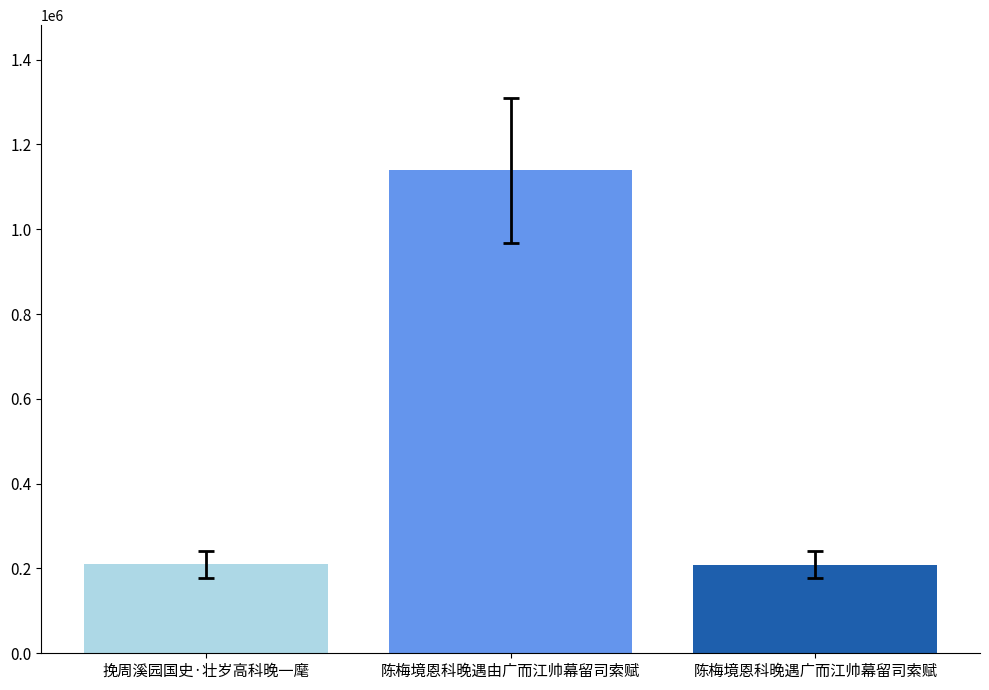

What is the label of the 2nd bar from the right?

陈梅境恩科晚遇由广而江帅幕留司索赋